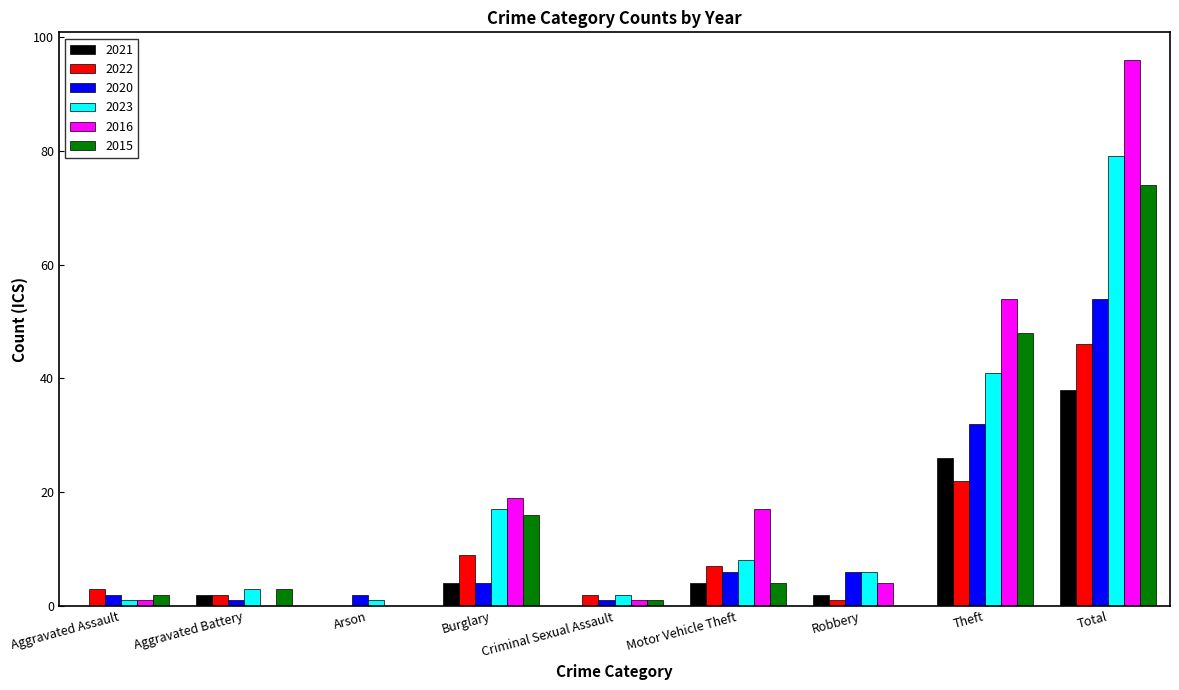

How many categories are shown in the chart?

9